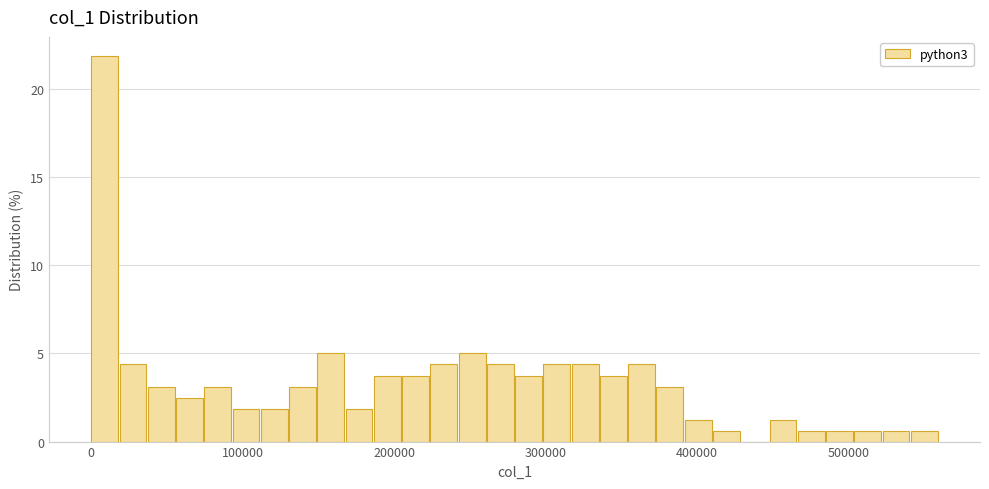

Around what value on the x-axis is the tallest bar? Give the approximate position of its centre, as read against the axis.

10000